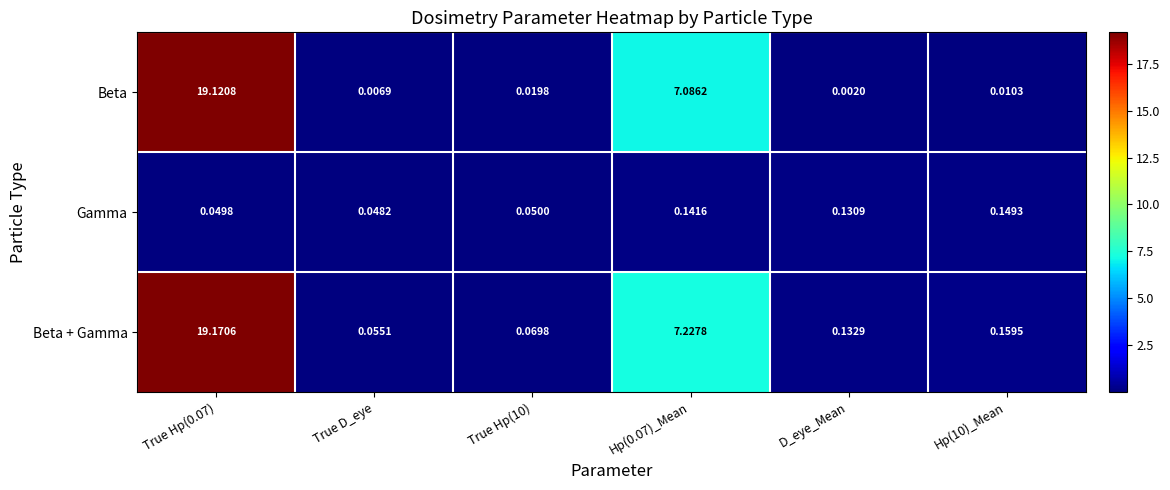

Which series changed the most between True Hp(0.07) and True D_eye?

Beta + Gamma